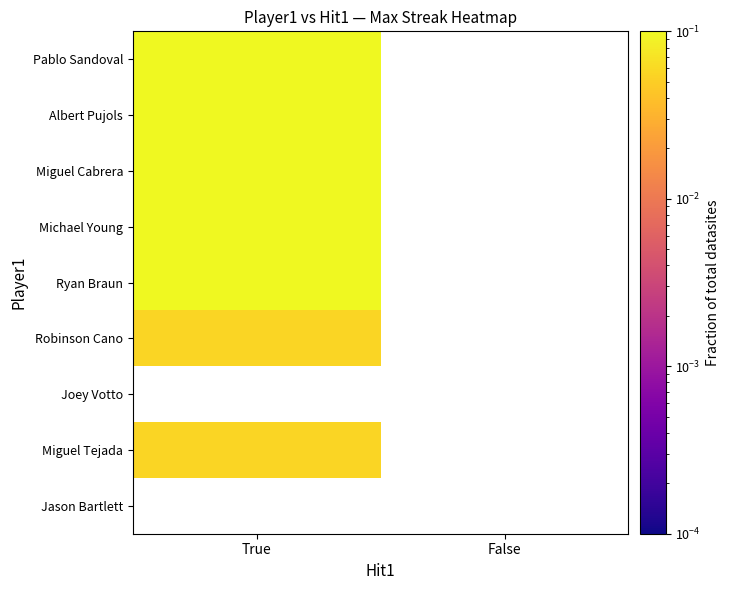

At which label does Robinson Cano reach its peak?

True